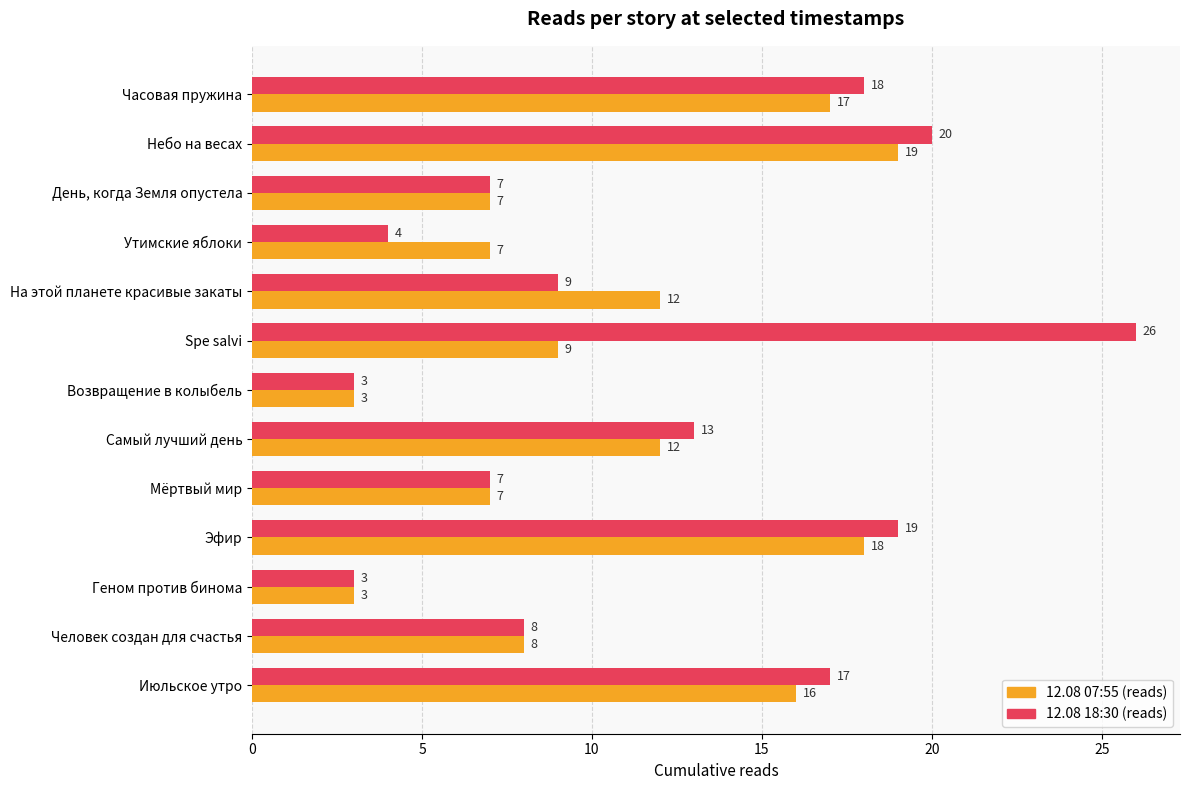

What is the maximum value shown in the chart?

26